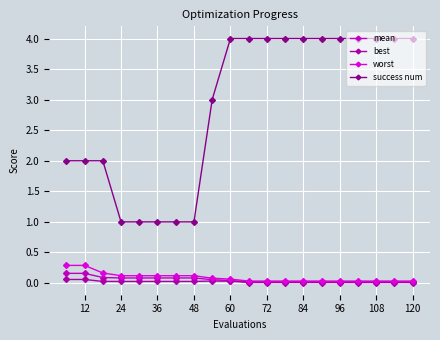

What is the maximum value shown in the chart?

4.0